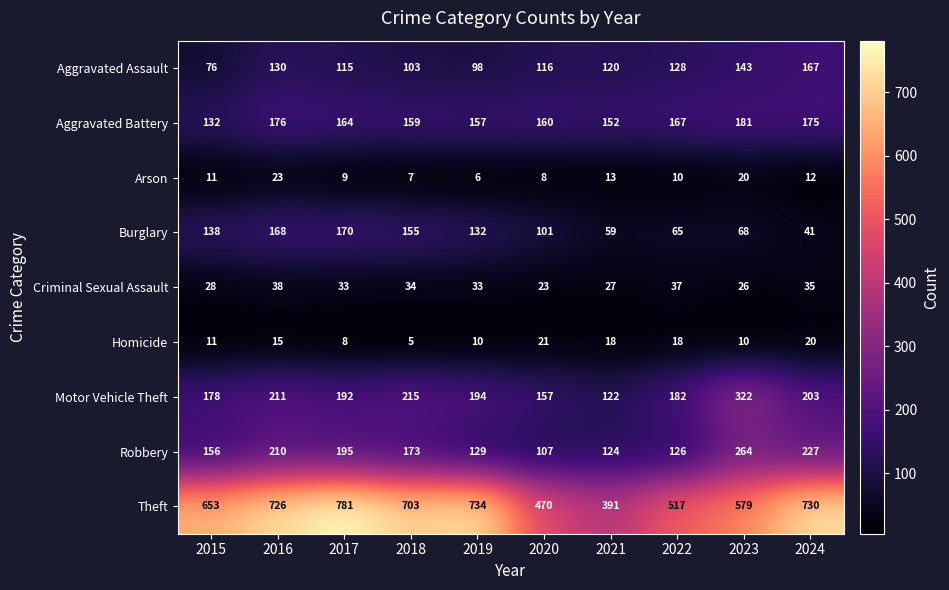

What is the difference between the maximum and minimum values in the Criminal Sexual Assault series?

15